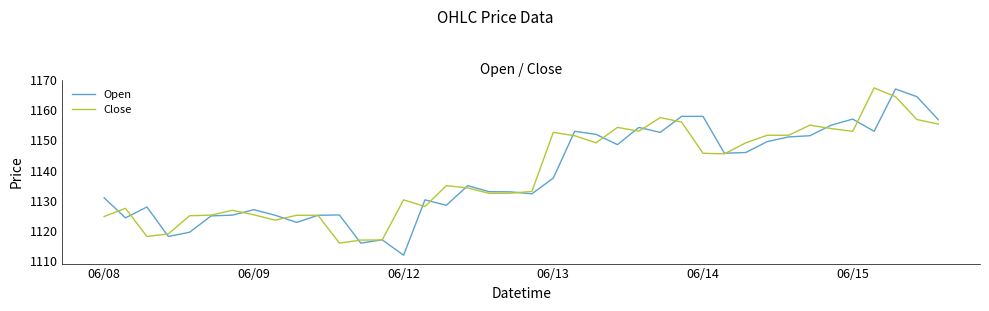

What is the maximum value for Close?

1167.3